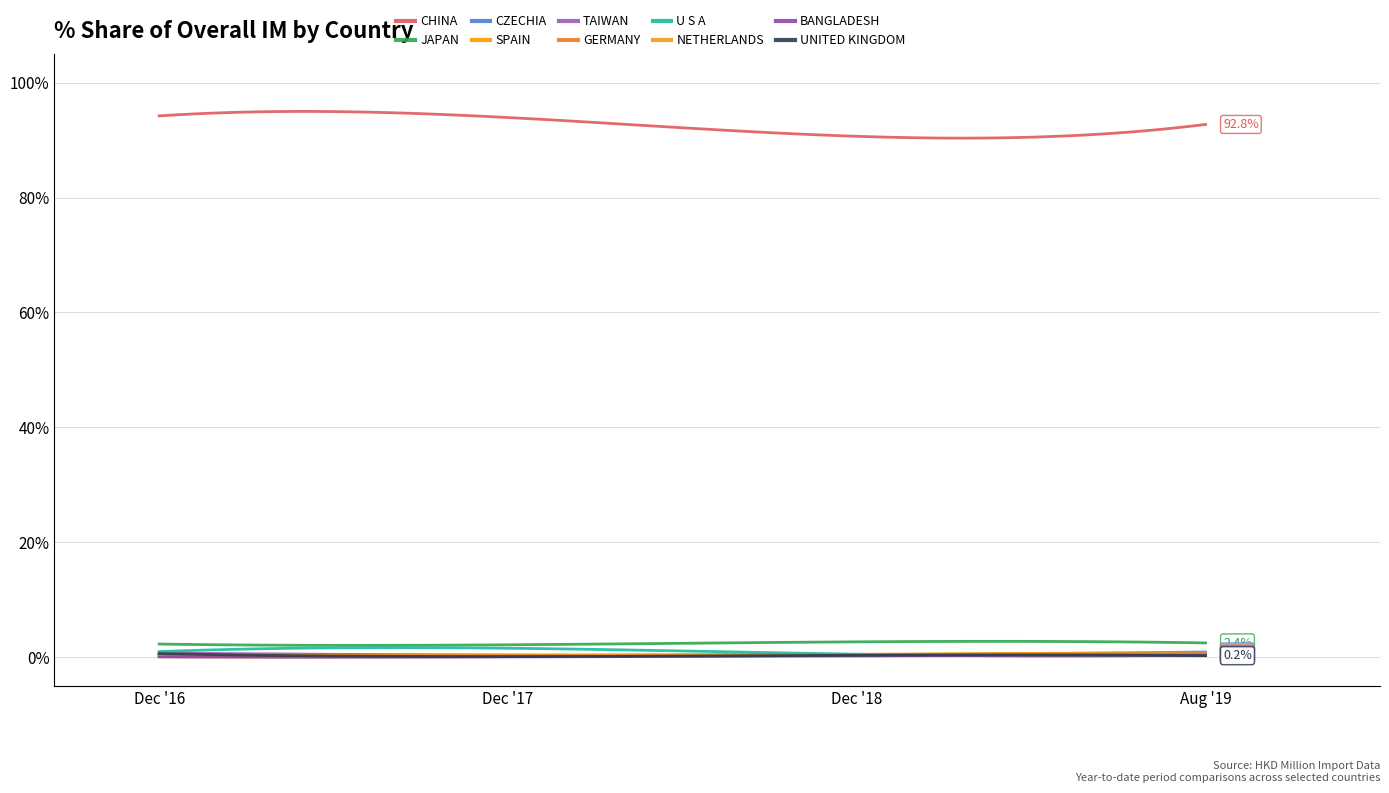

Is this an area chart (filled region under the line)?

No